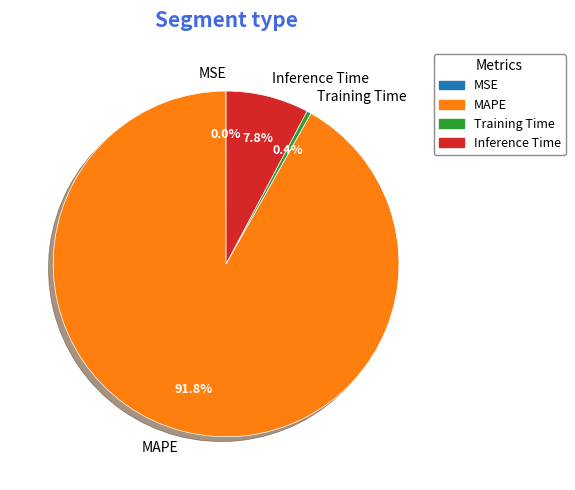

Which slice is the largest?

MAPE